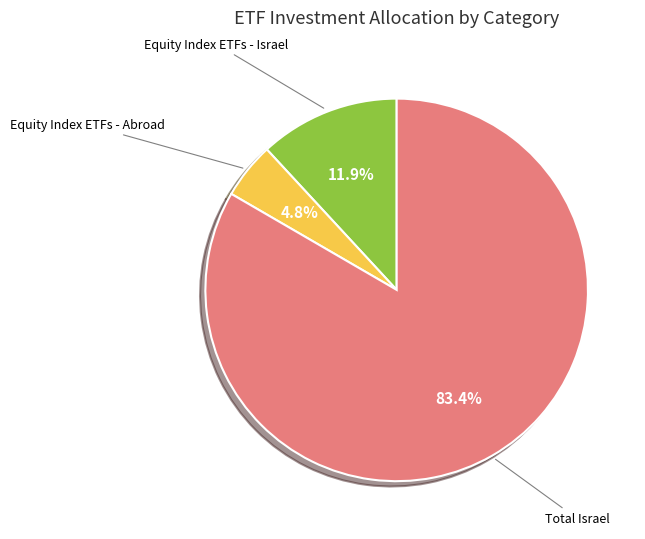

Does any single category account for the majority?

Yes